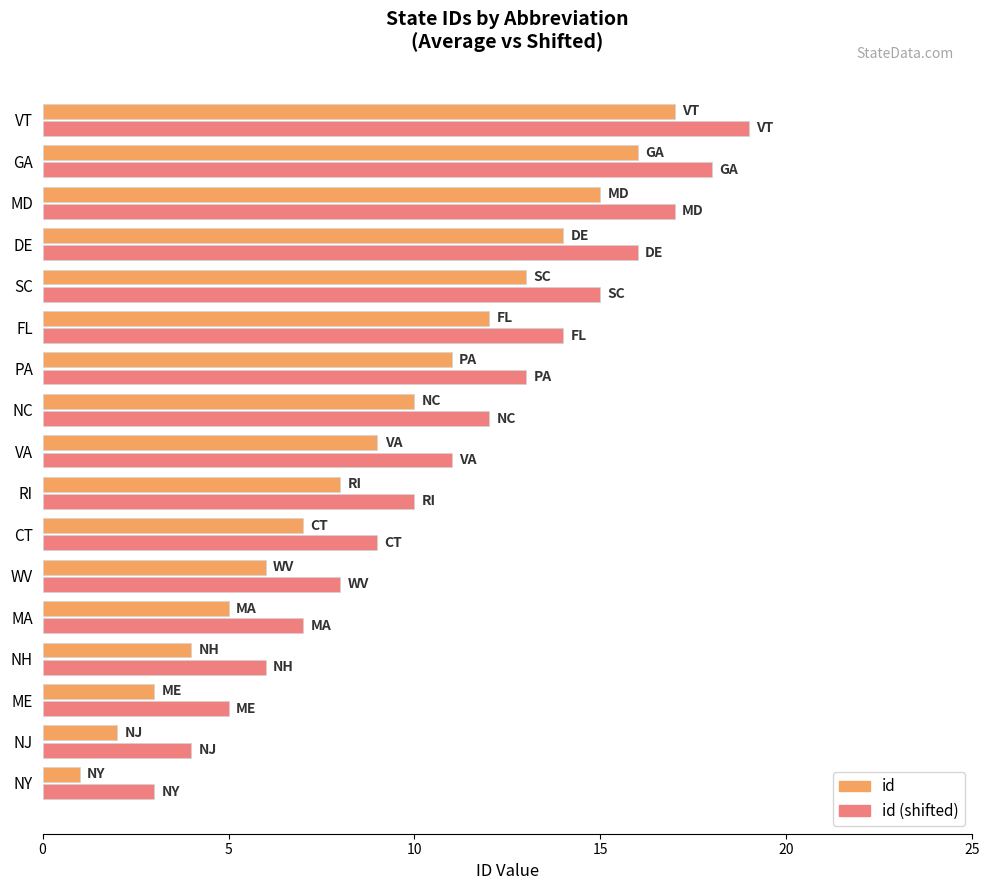

What is the total value across all series at RI?

18